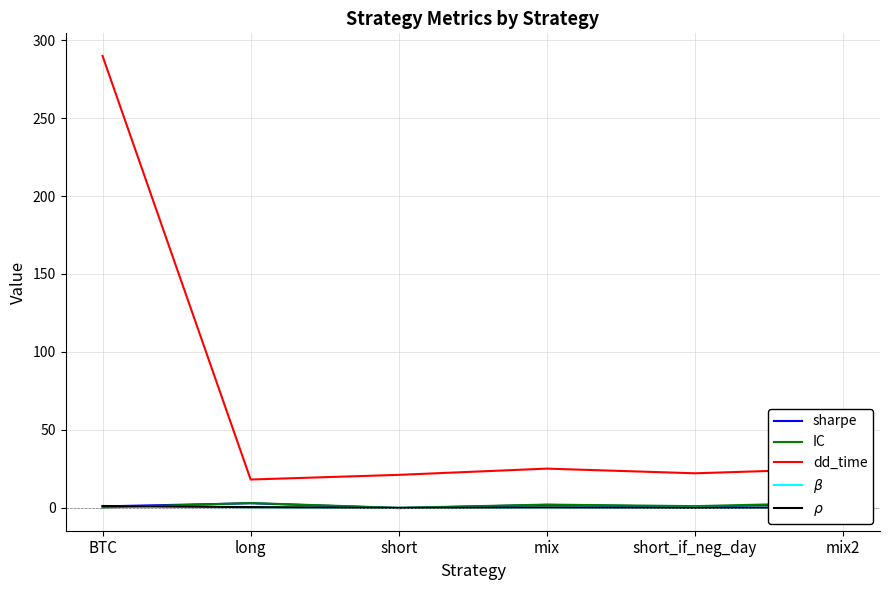

What is the highest value of the sharpe series?

2.8